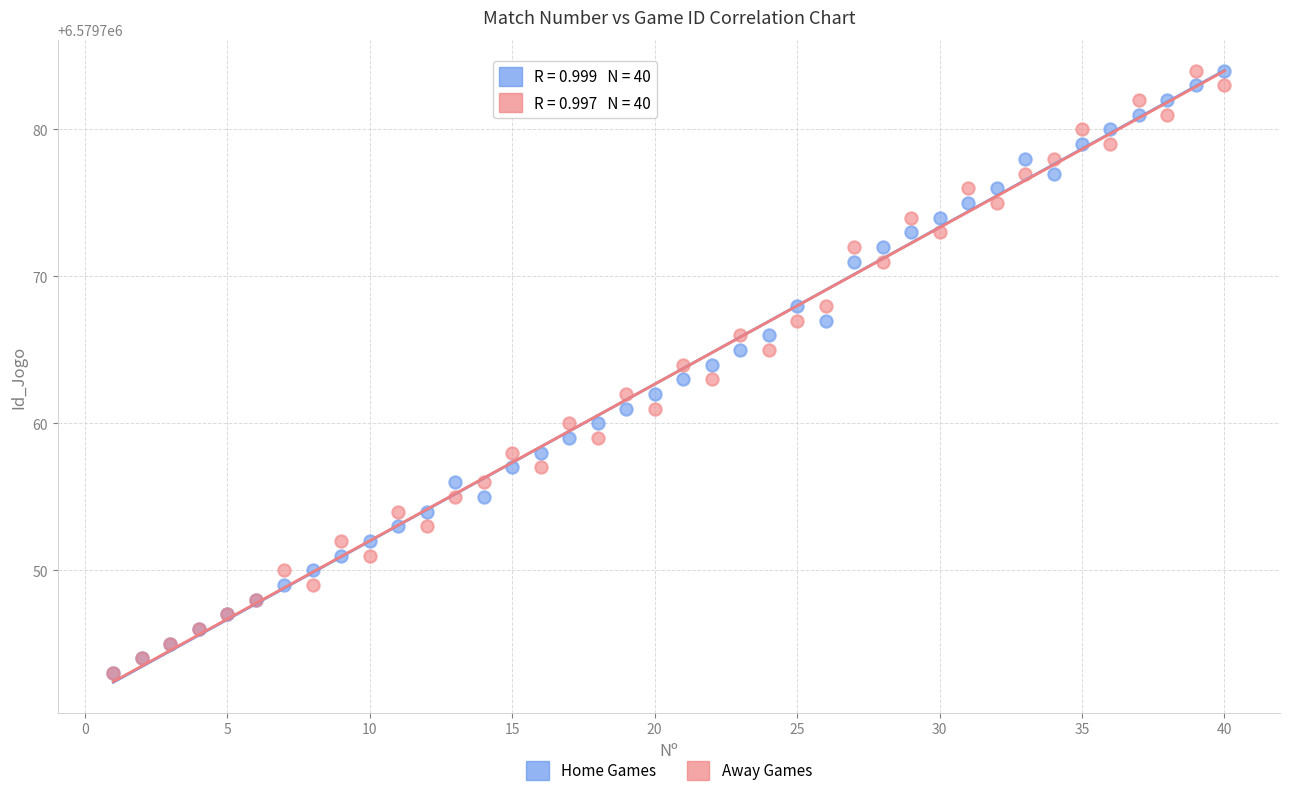

What are all the series names shown in the legend?

Home Games, Away Games